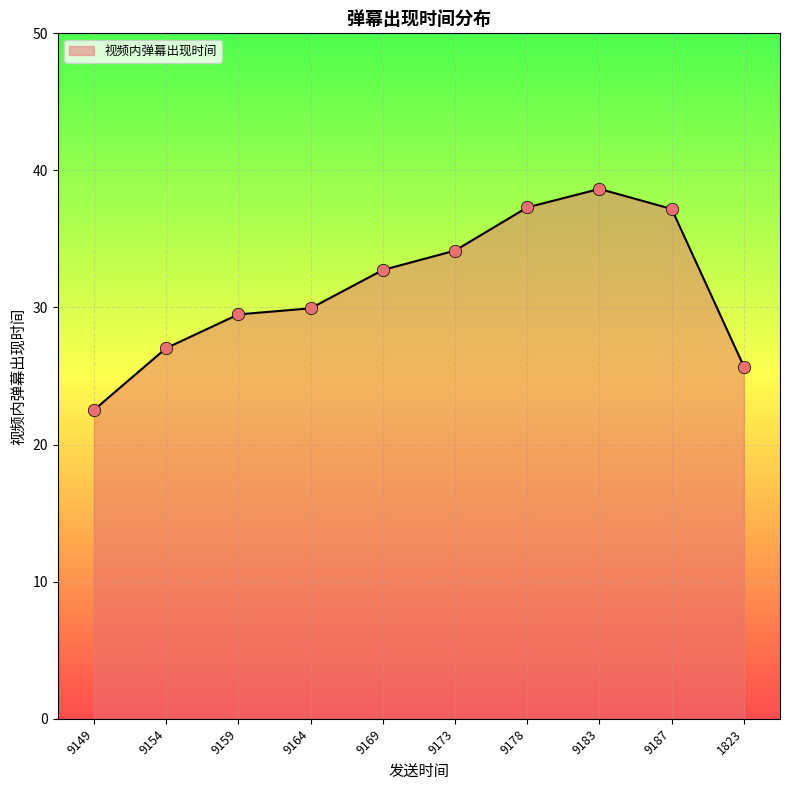

Between 9164 and 9154, which is larger?

9164